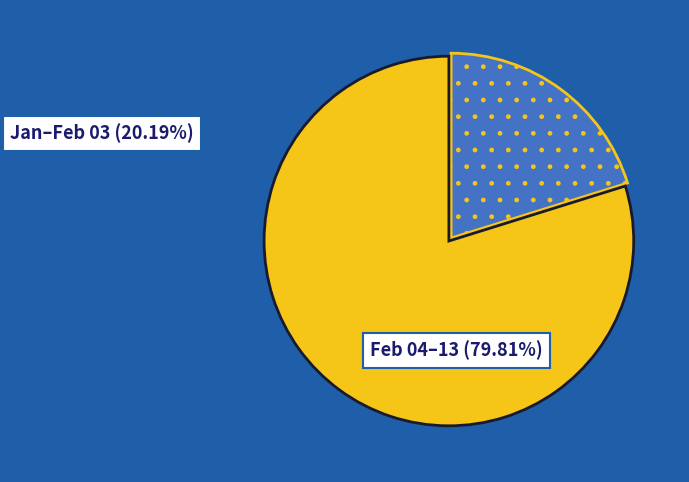

Does any single category account for the majority?

Yes